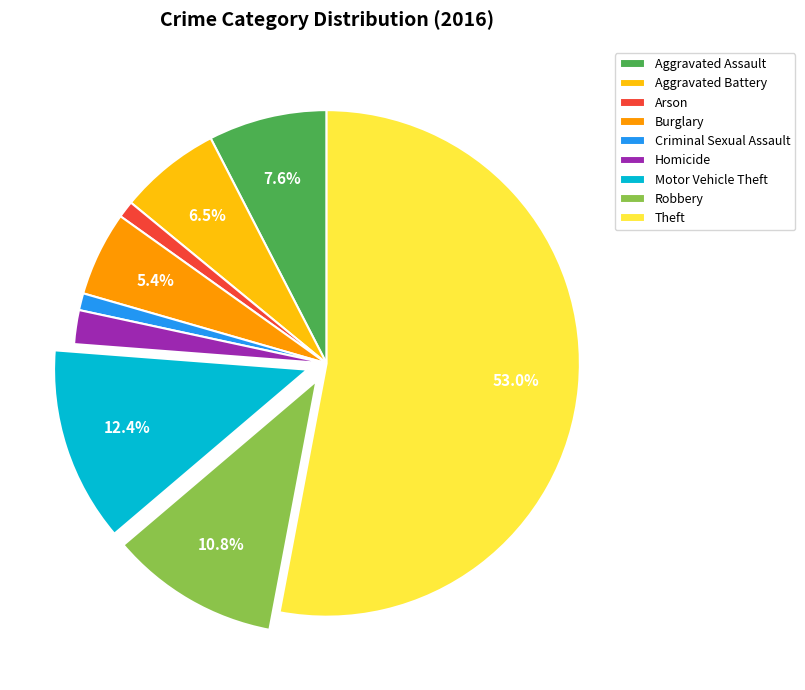

Which category has the biggest portion of the pie?

Theft